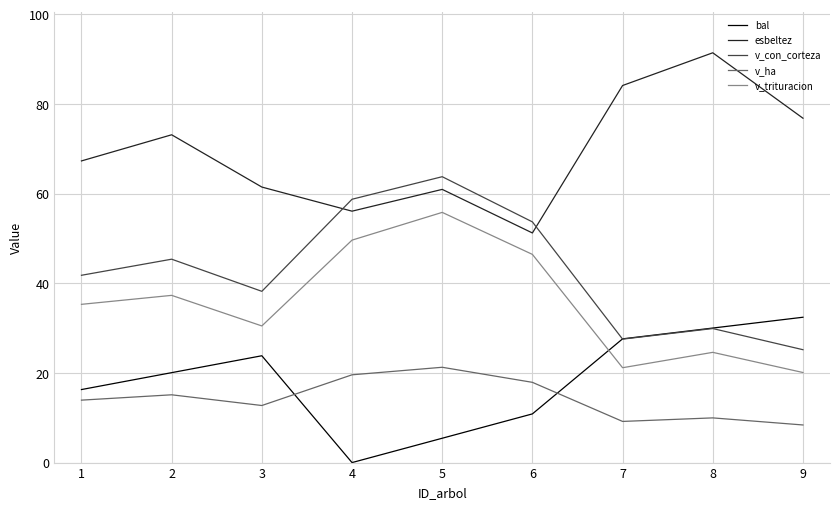

Where does the bal series first go above 20?

2